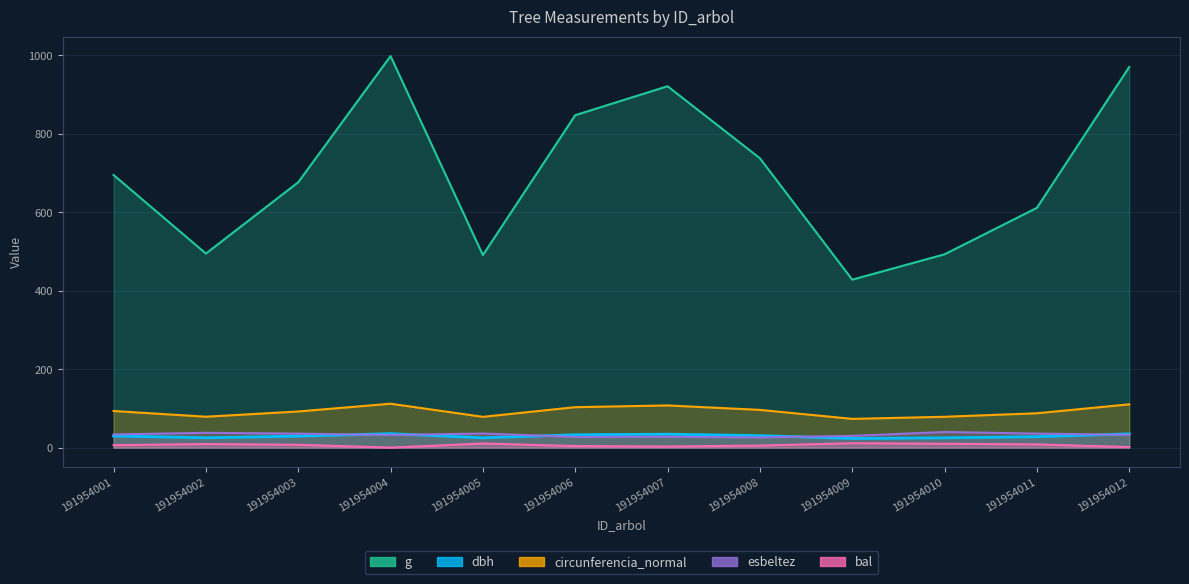

What is the value of the bal point at the 12th from the left?

1.4